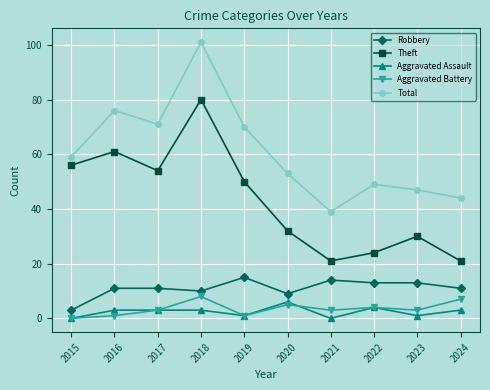

What is the spread (max minus min) of values at 2020?

48